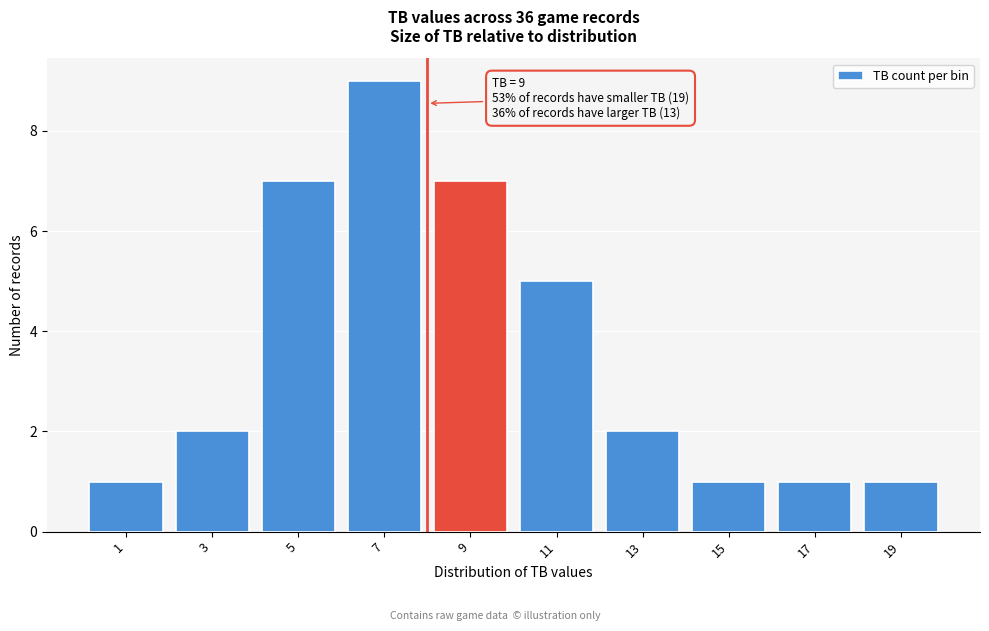

Reading left to right, what are all the values shown in this chart?

1	2	7	9	7	5	2	1	1	1